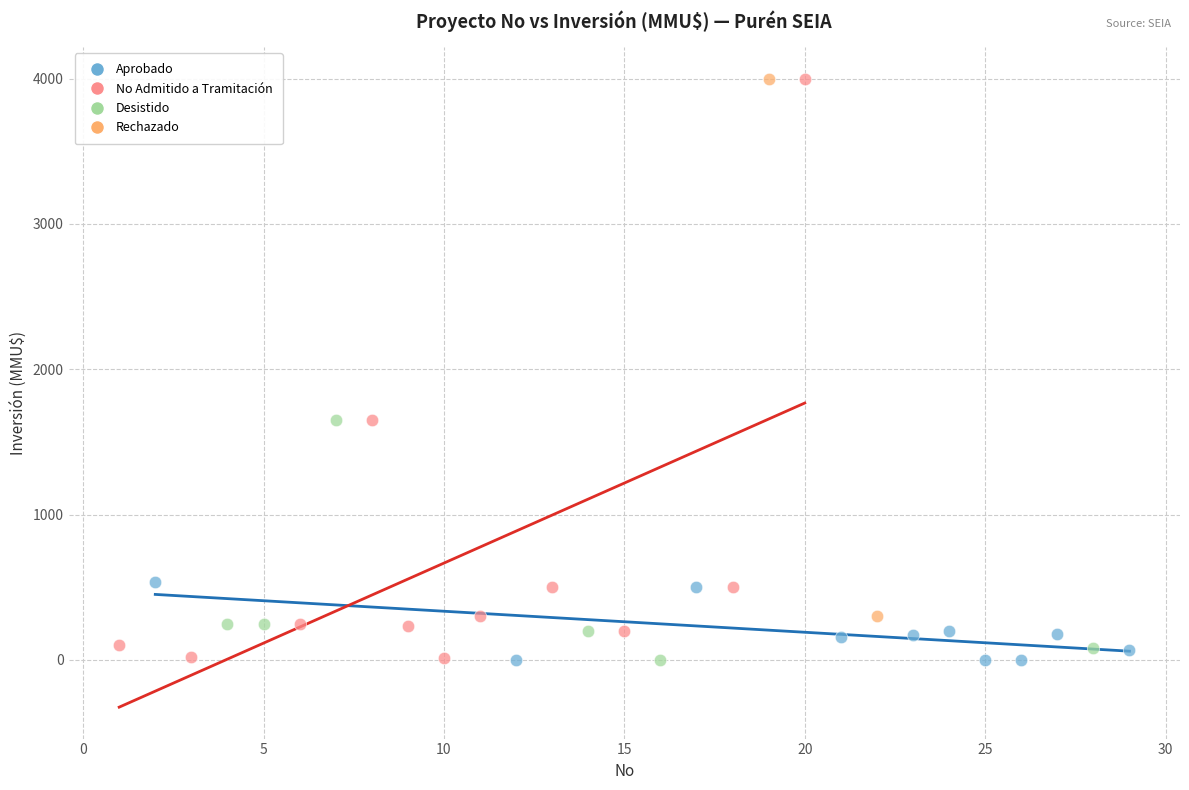

Which series has the largest Y range (max minus min)?

No Admitido a Tramitación